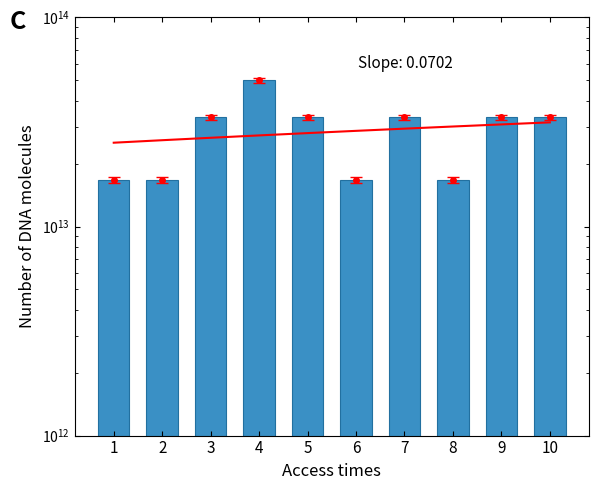

What is the difference between the maximum and minimum values?

33300000000000